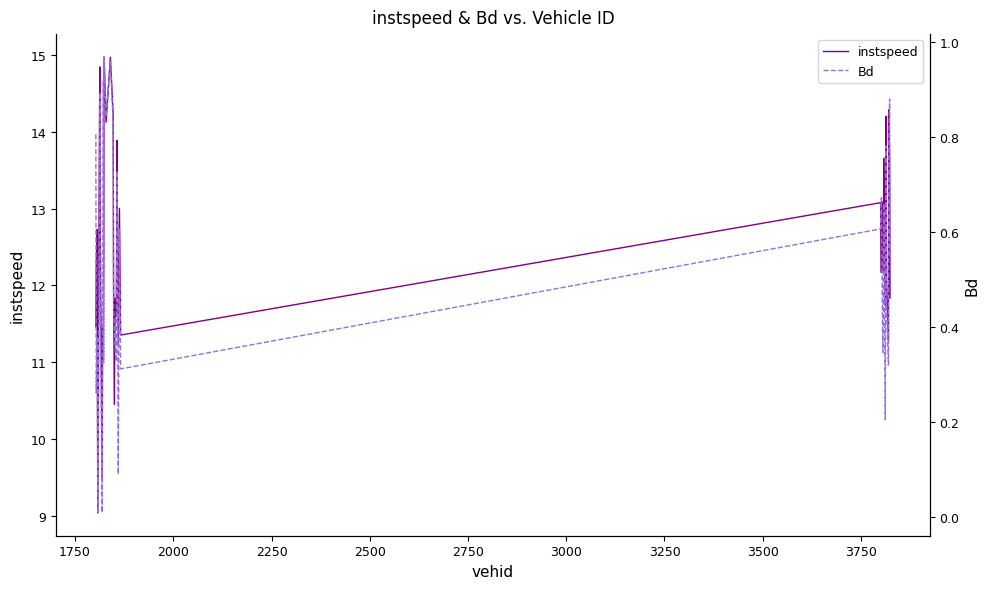

What is the minimum value for instspeed?

9.0